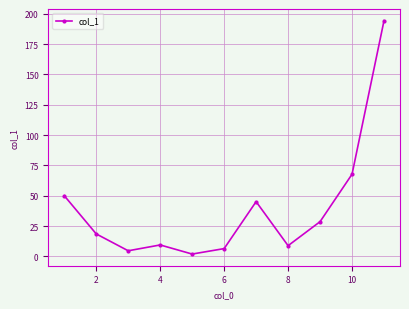

What is the greatest value displayed?

194.3